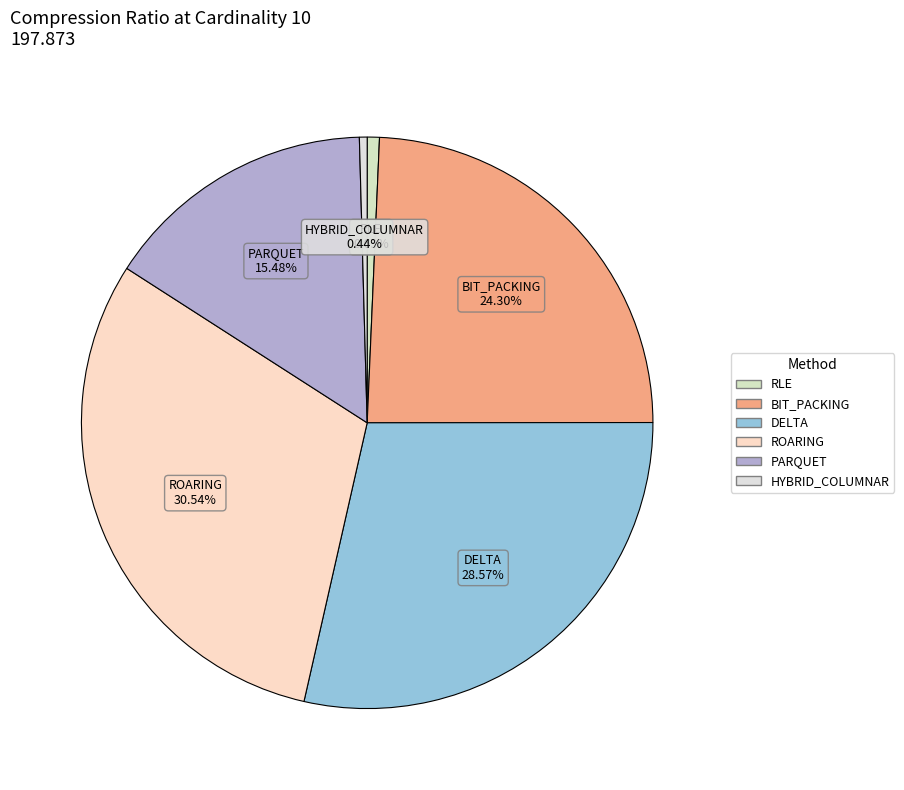

What is the largest slice in the pie chart?

ROARING